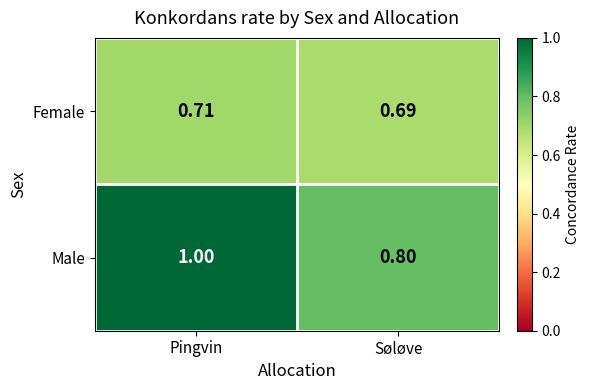

At Pingvin, list the series in order from largest to smallest.

Male, Female